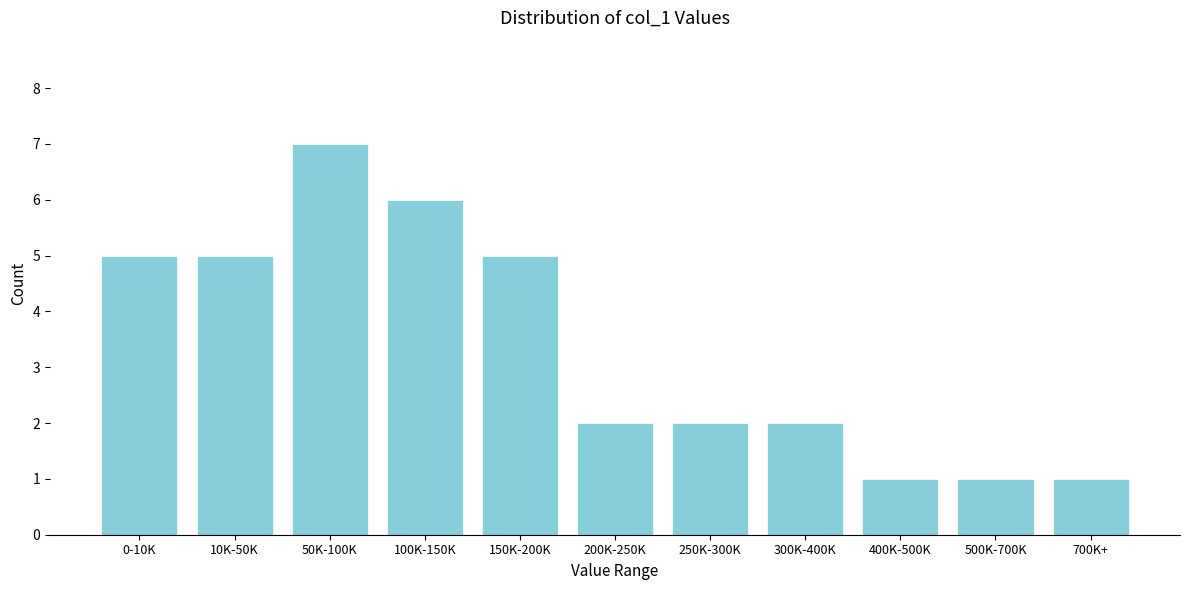

Reading right to left, what are all the values shown in this chart?

700K+=1	500K-700K=1	400K-500K=1	300K-400K=2	250K-300K=2	200K-250K=2	150K-200K=5	100K-150K=6	50K-100K=7	10K-50K=5	0-10K=5